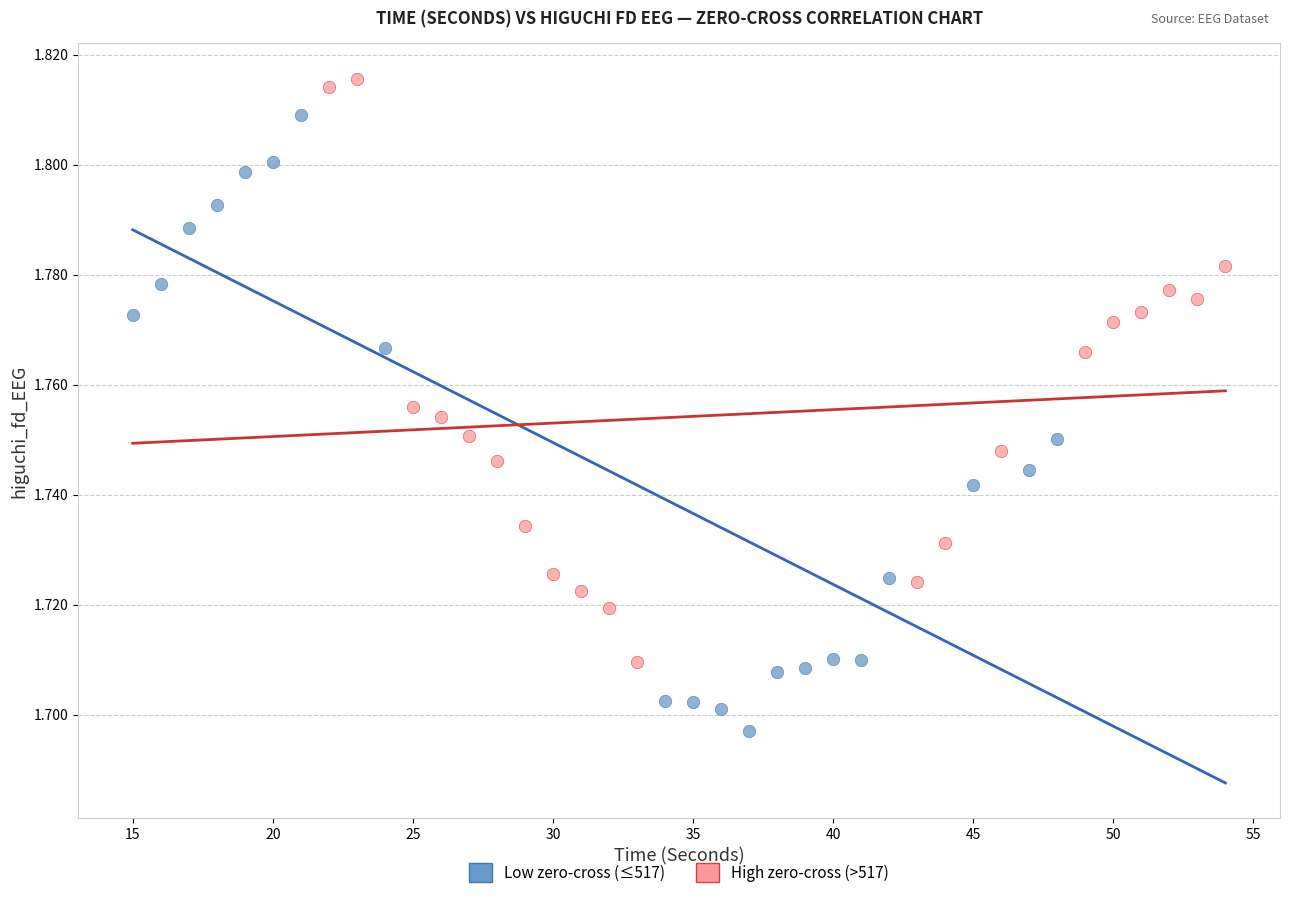

Which series contains the highest Y value?

High zero-cross (>517)